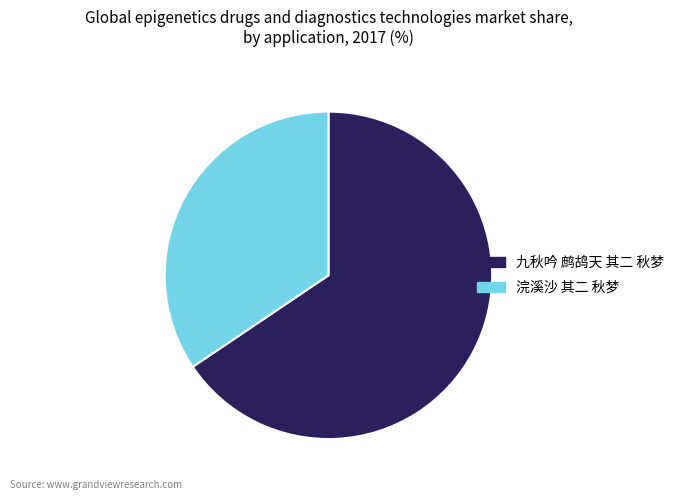

Is the sum of 九秋吟 鹧鸪天 其二 秋梦 and 浣溪沙 其二 秋梦 greater than half?

Yes